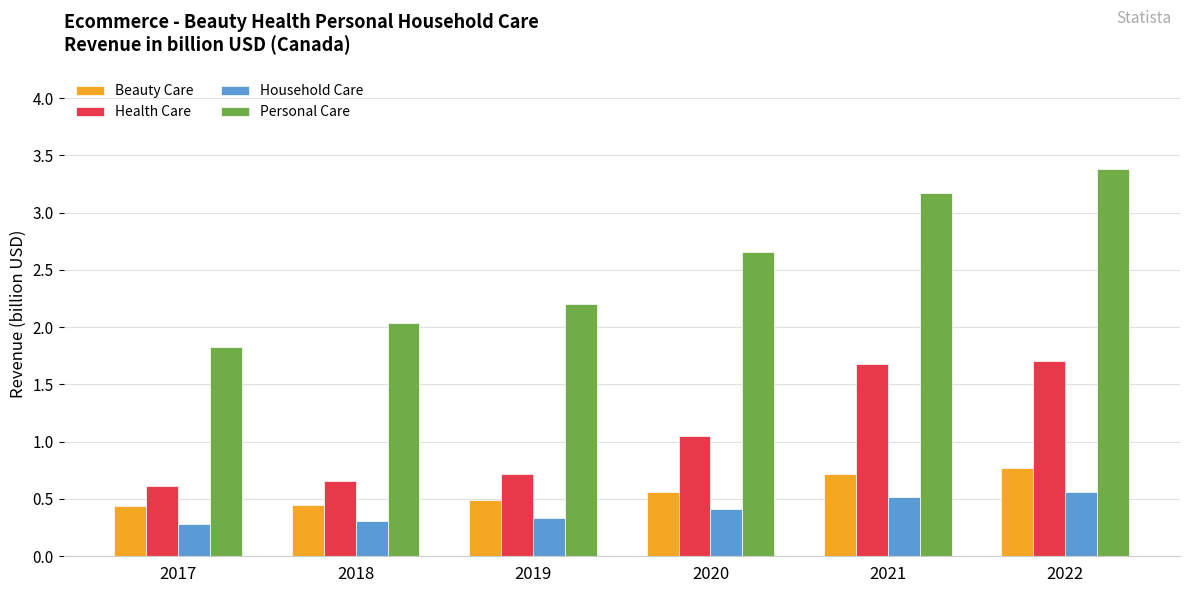

How many bars are there in total?

24